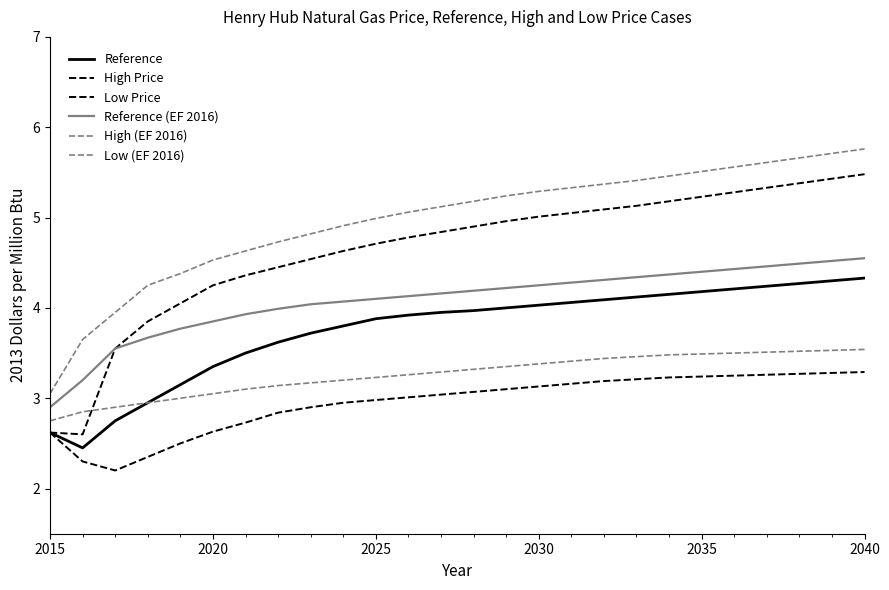

Does the chart display data point markers on the line(s)?

No